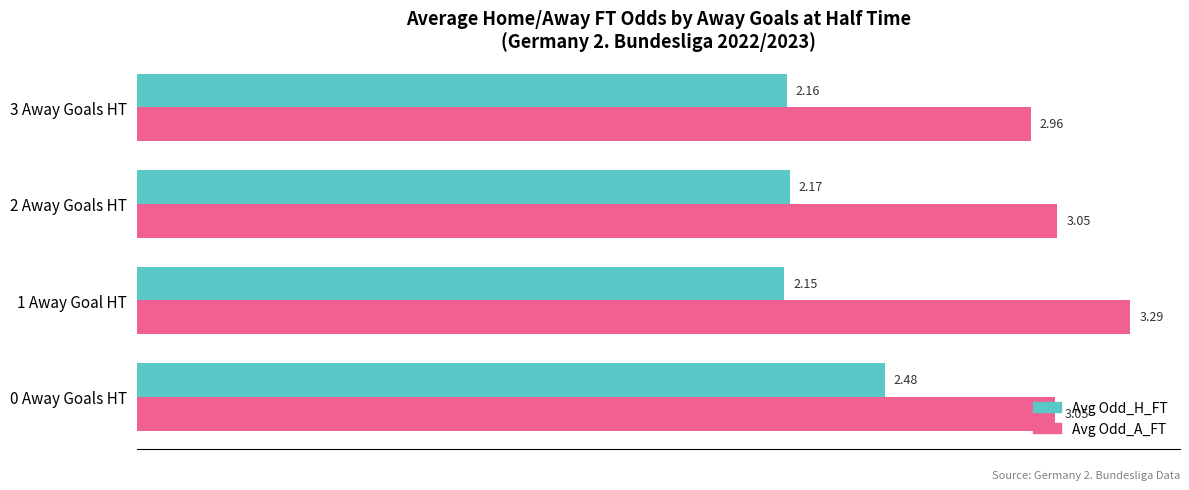

What is the total value across all series at 3 Away Goals HT?

5.1